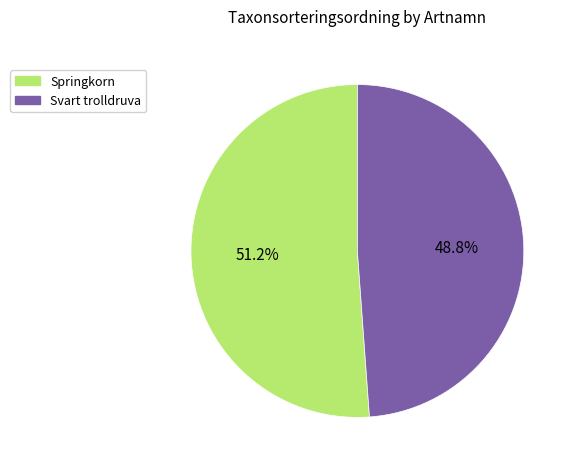

To the nearest percent, what percentage of the pie is Svart trolldruva?

49%